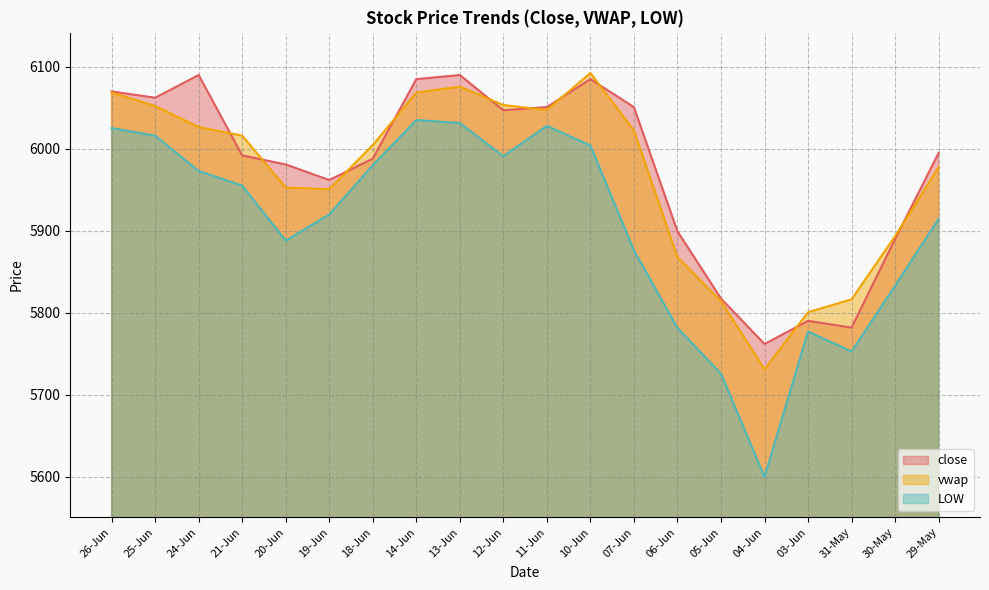

How many interior local peaks does the close series have?

4